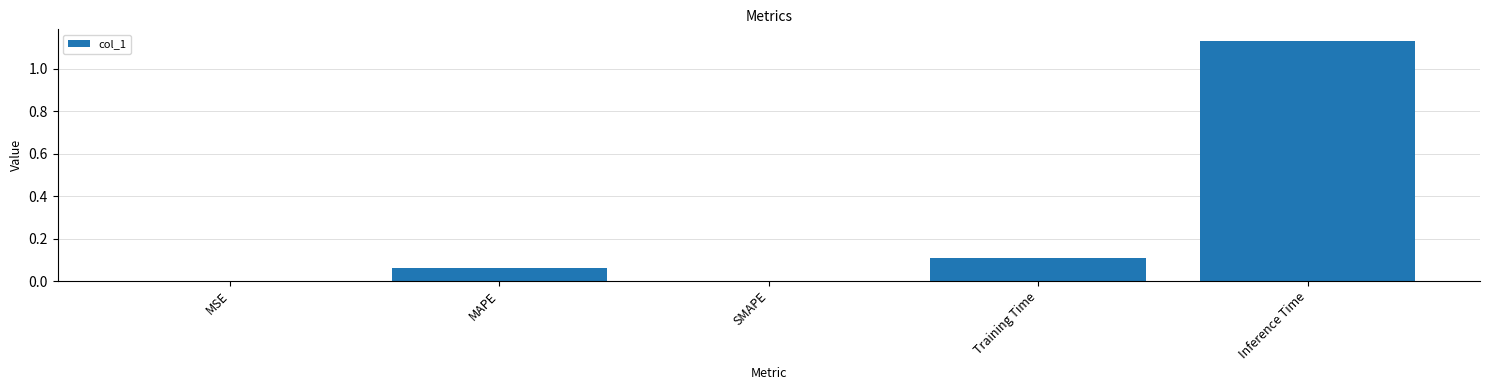

Is it true that the value at Inference Time is 0.7?

False